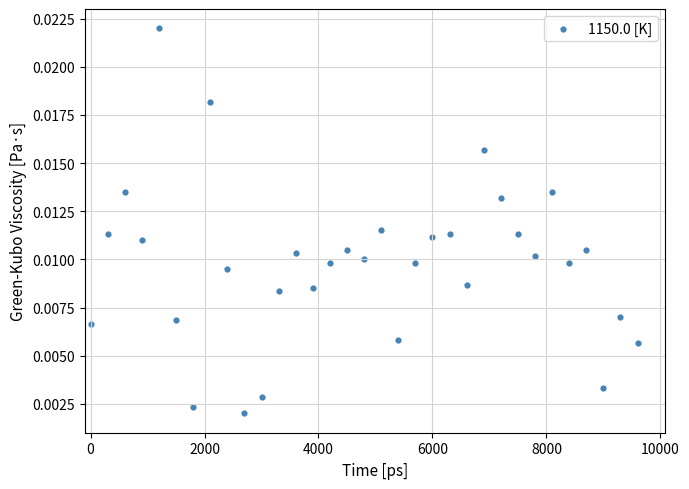

What is the range of X values (max minus min)?

9600.0